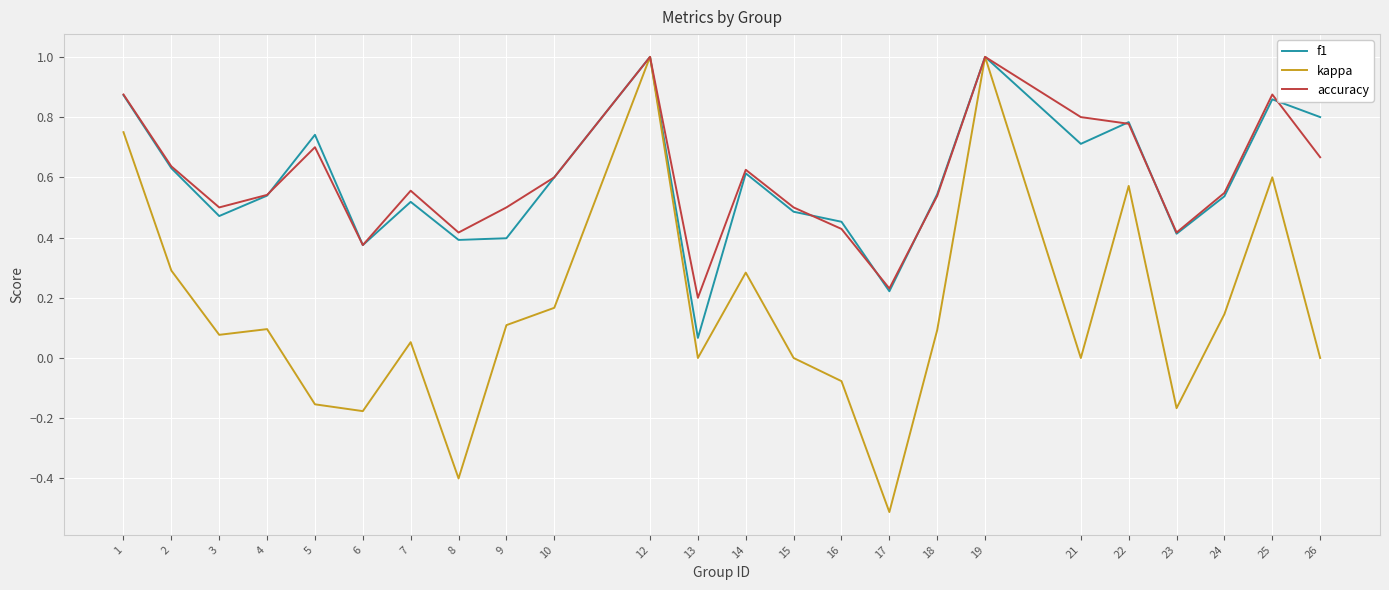

Is the value of accuracy at 4 greater than the value of f1 at 8?

Yes